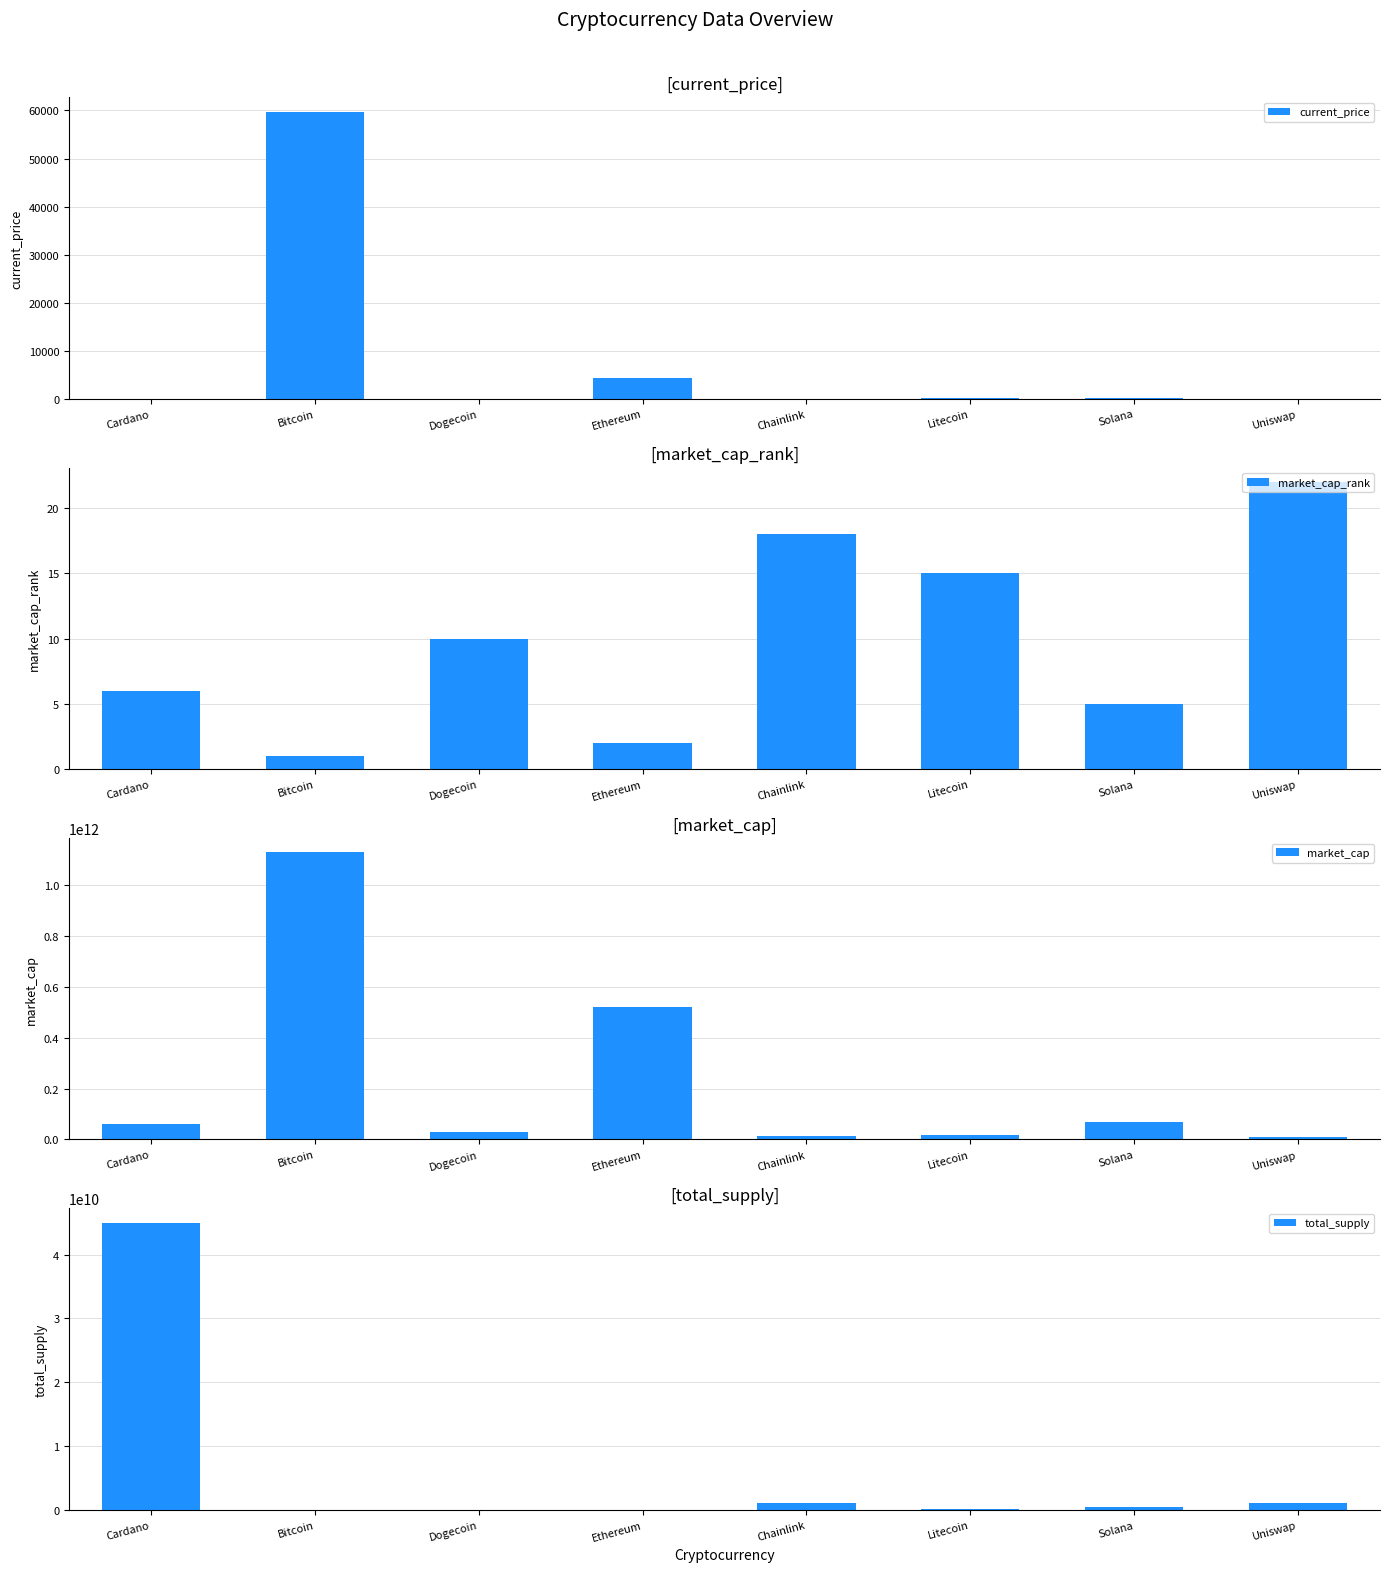

True or false: market_cap has a value of 60220606701.0 at Cardano.

True